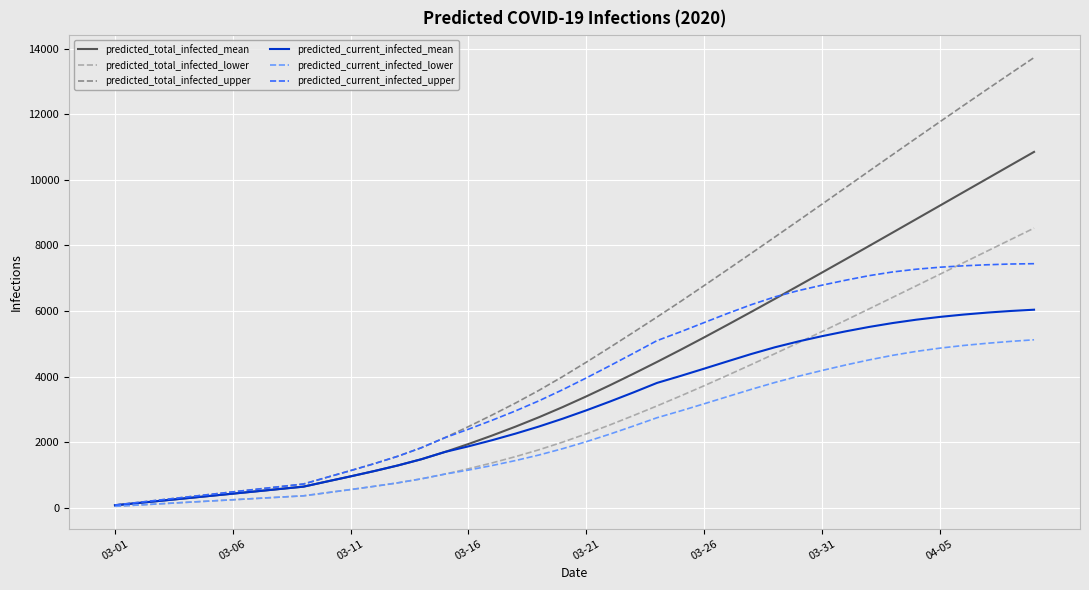

What is the maximum value for predicted_current_infected_mean?

6039